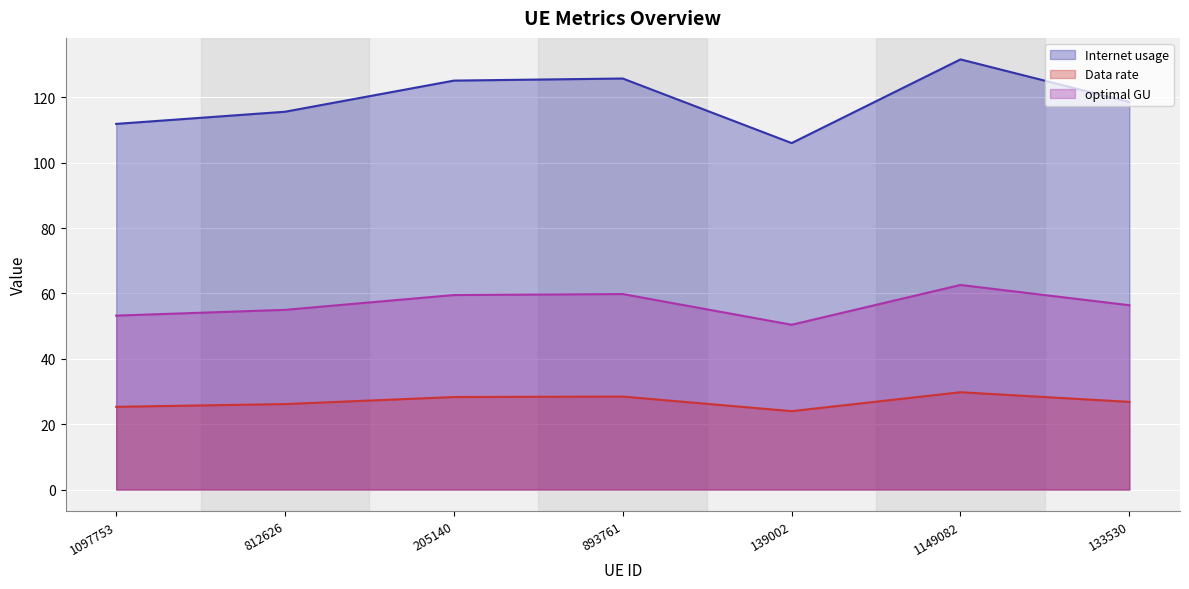

At which label does optimal GU first exceed 56?

205140